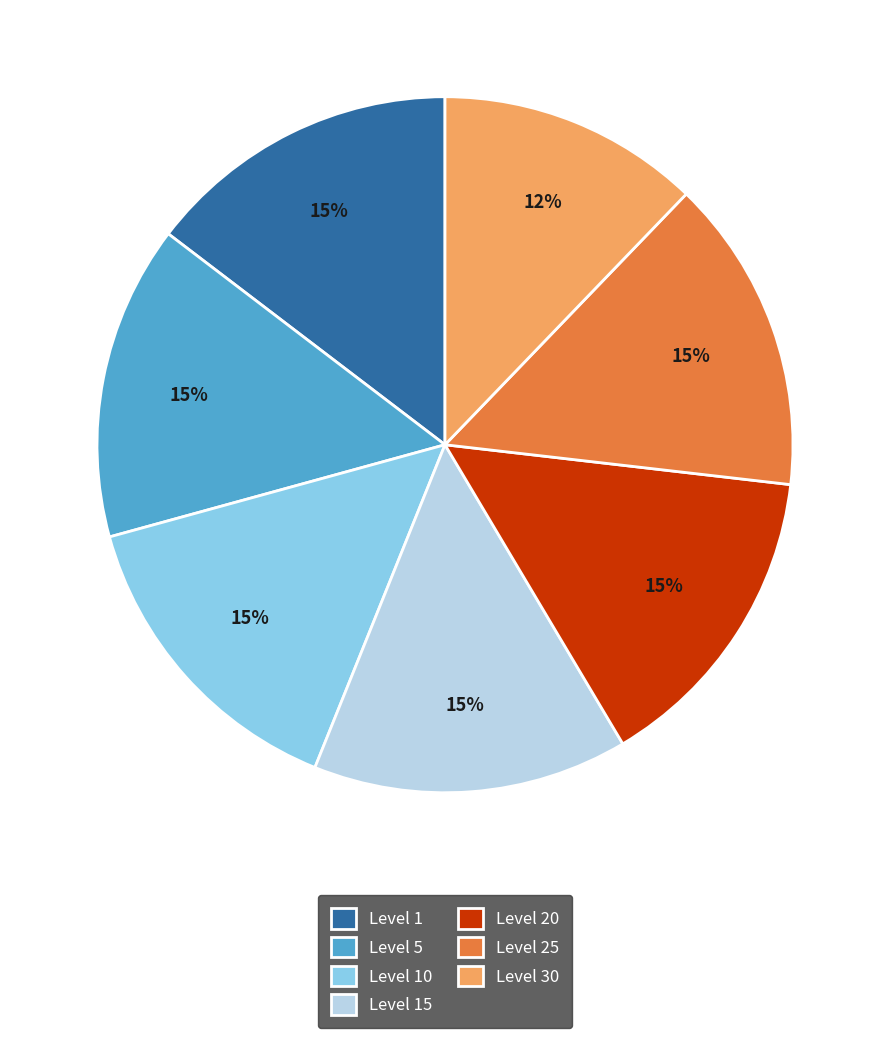

What is the smallest slice in the pie chart?

Level 30